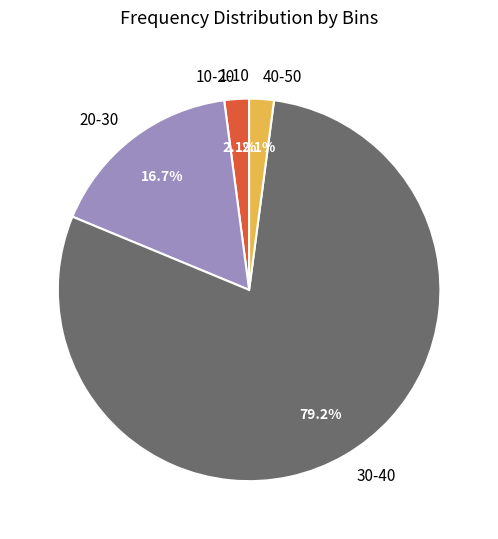

To the nearest percent, what is the average slice percentage?

20%